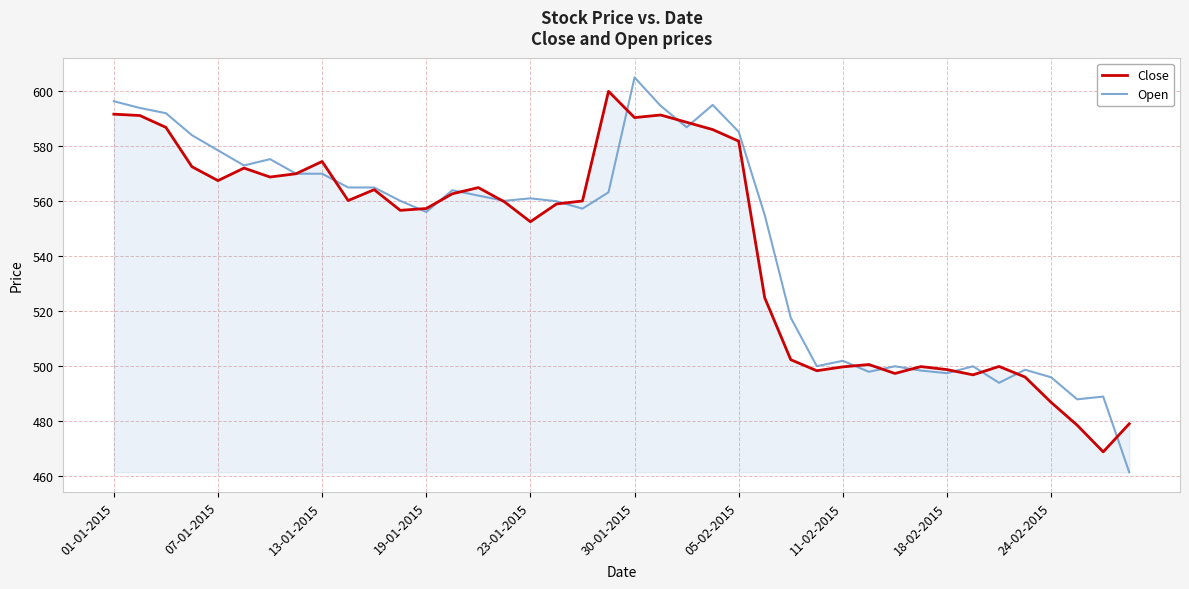

What is the highest value of the Open series?

605.0